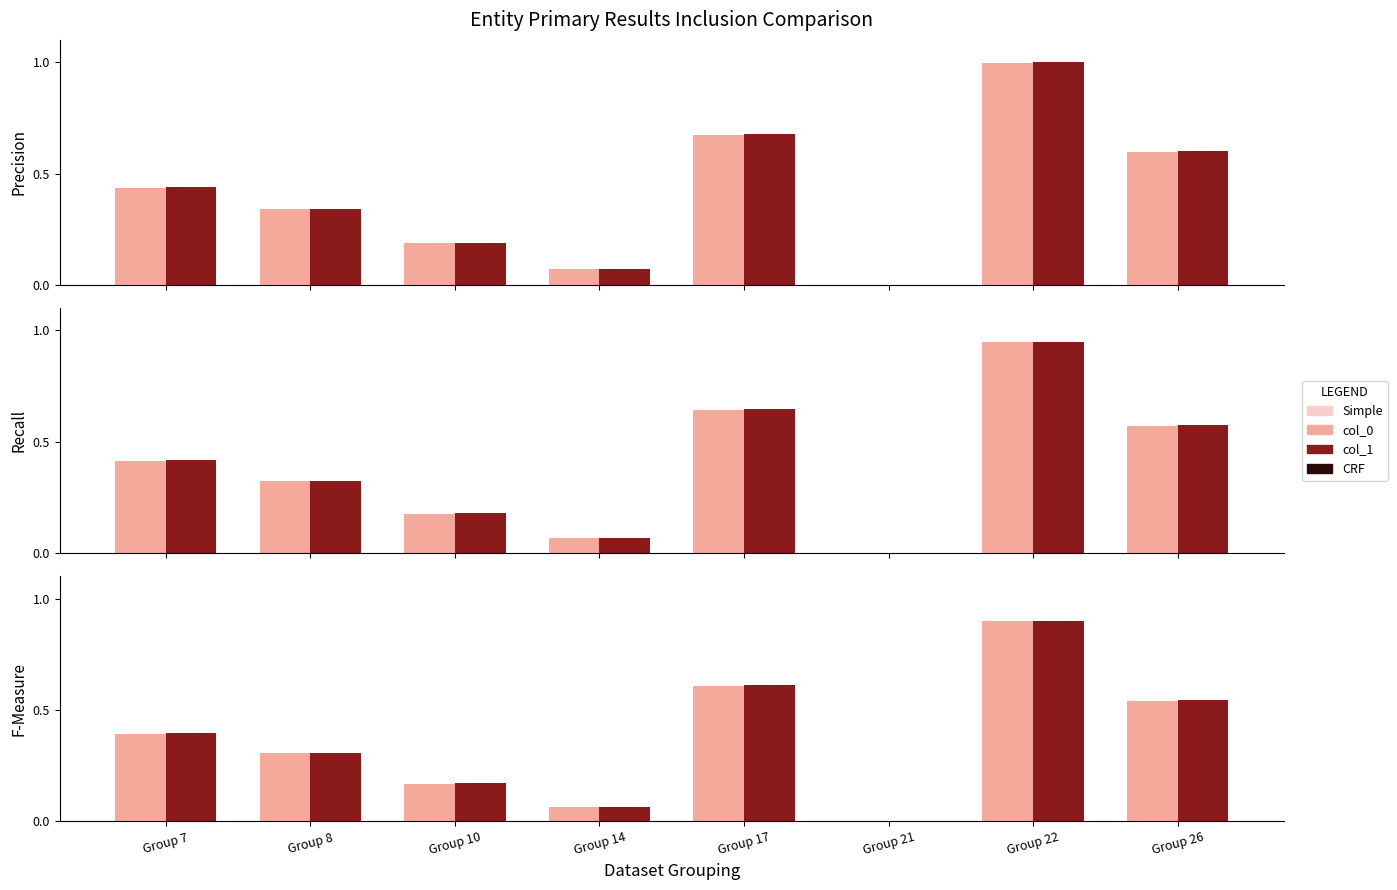

At which label does col_1 reach its peak?

Group 22